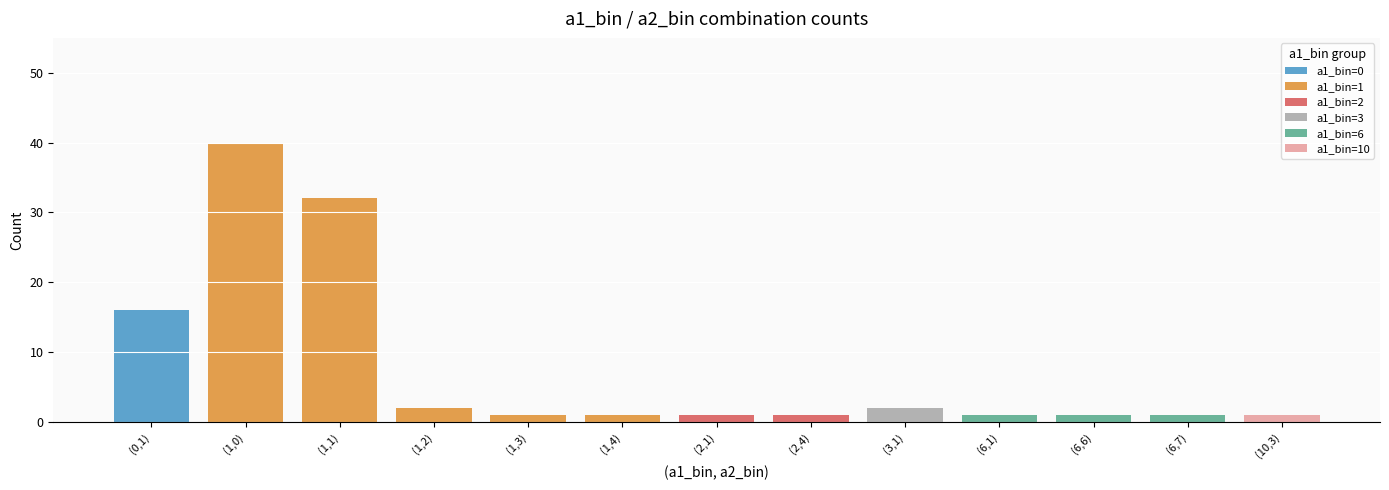

Count the number of data series in this chart.

6